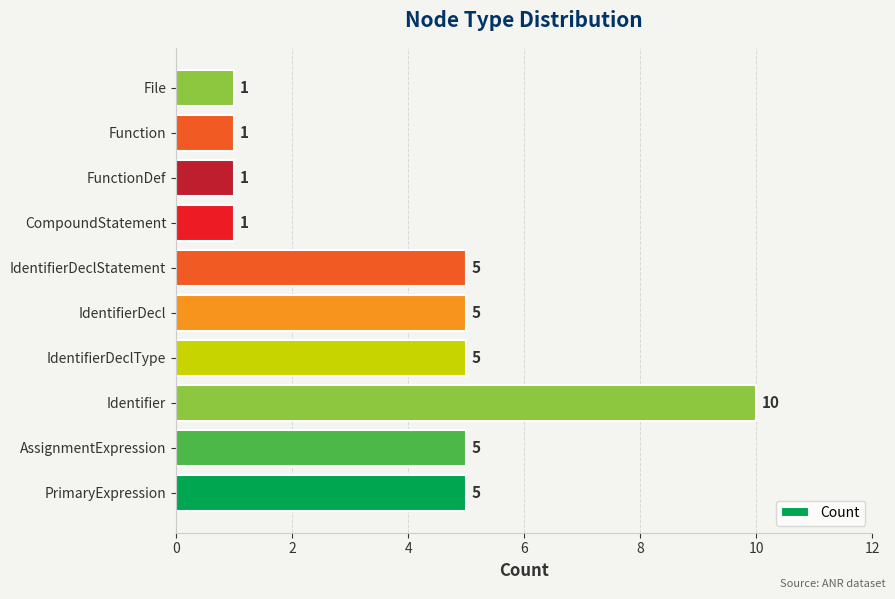

What is the difference between the second highest and minimum values?

4